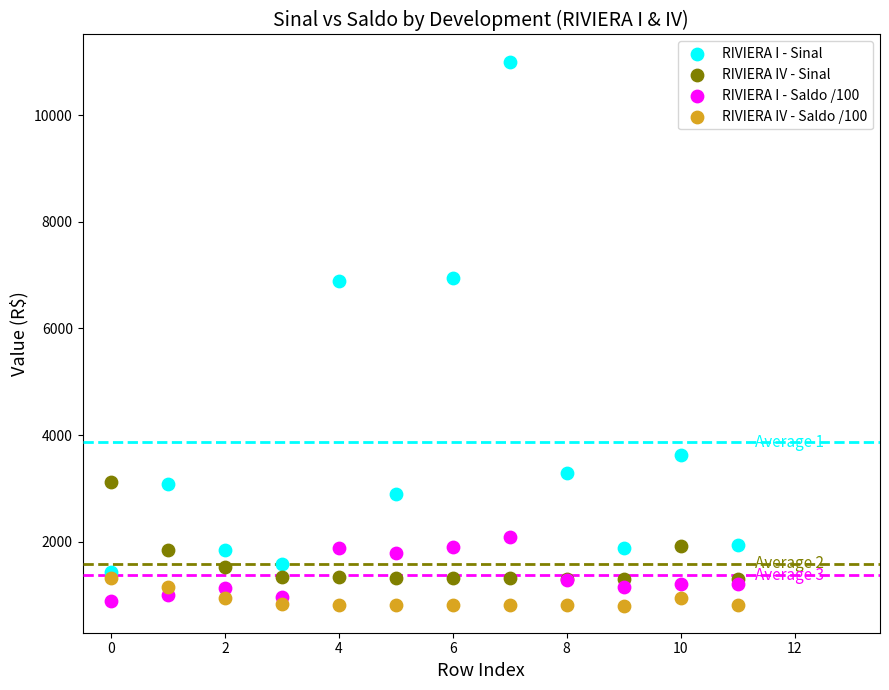

Which series has the widest spread of Y values?

RIVIERA I - Sinal